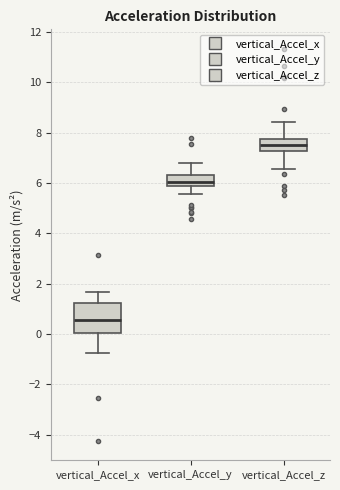

Reading left to right, read every box against the y-axis: the position of its median line, the range the box covers, and the ends of its whiskers. The values are not printed on the chart, so give them approximately, as read against the axis.

vertical_Accel_x: median 0.6, box 0.0 to 1.2, whiskers -0.8 to 1.6
vertical_Accel_y: median 6.0, box 5.8 to 6.4, whiskers 5.6 to 6.8
vertical_Accel_z: median 7.6, box 7.2 to 7.8, whiskers 6.6 to 8.4